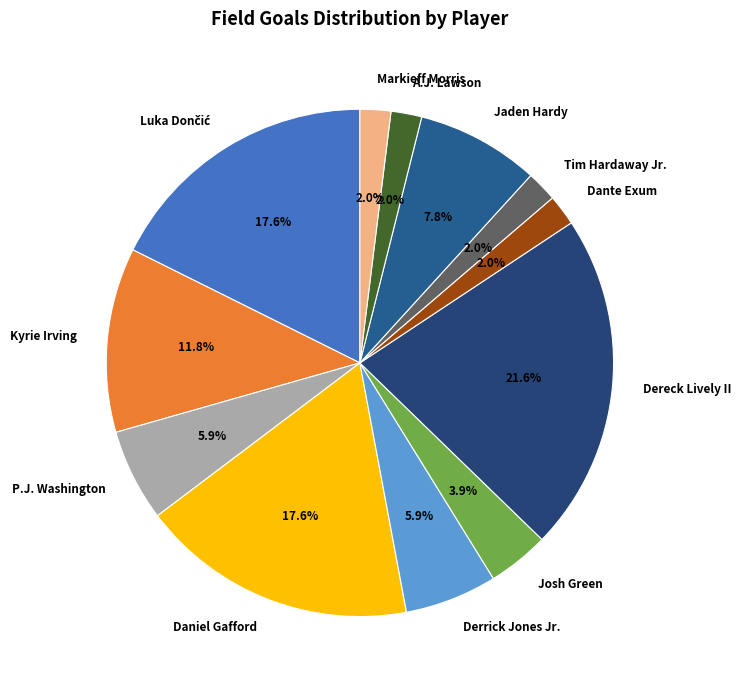

Is the sum of Derrick Jones Jr. and Markieff Morris greater than half?

No